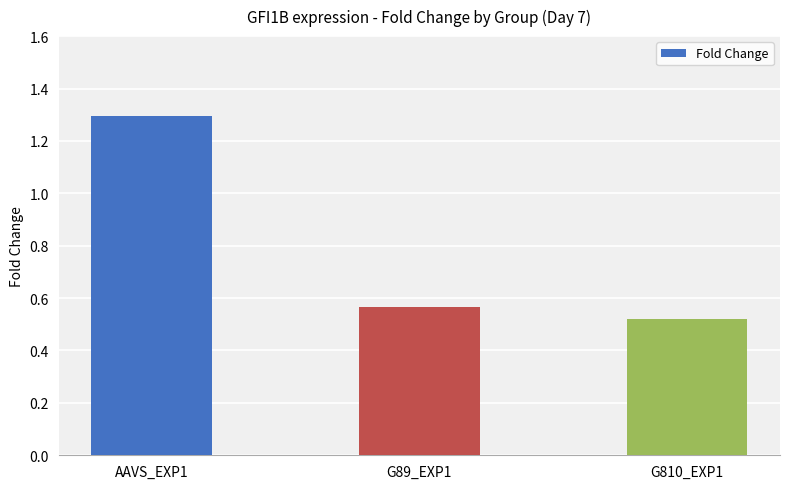

What is the greatest value displayed?

1.3